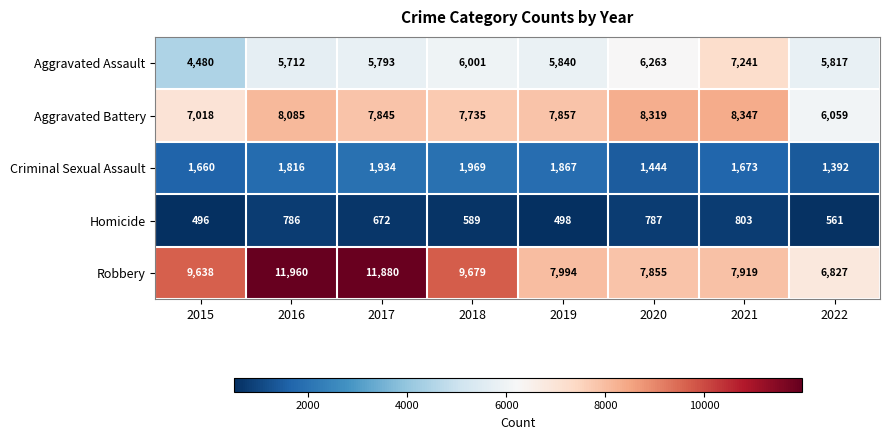

Which series has the widest spread of values?

Robbery